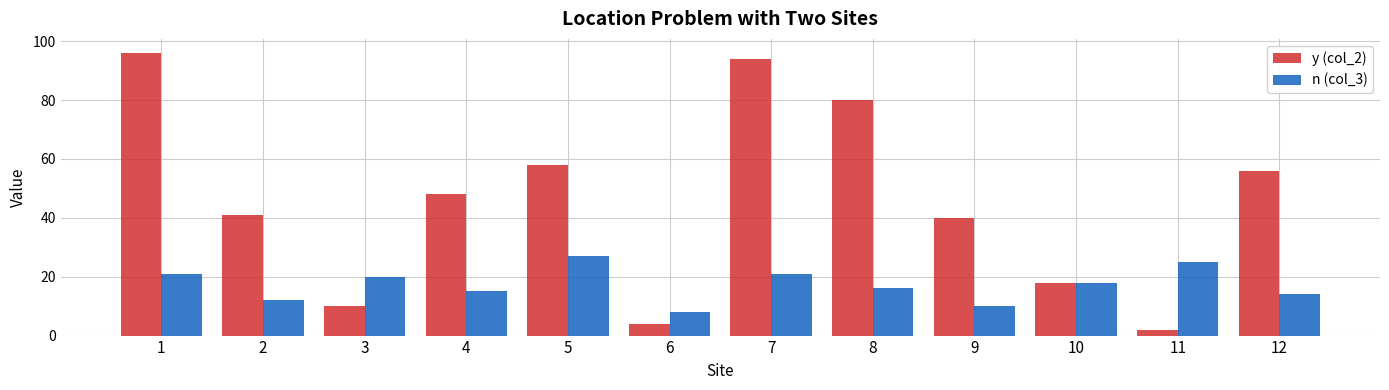

Reading left to right, list all the values displayed in this chart.

y (col_2): 96	41	10	48	58	4	94	80	40	18	2	56
n (col_3): 21	12	20	15	27	8	21	16	10	18	25	14